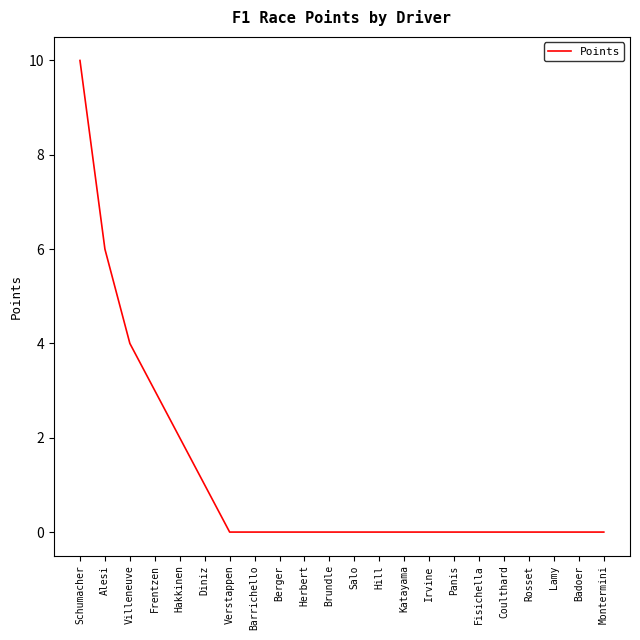

What is the sum of all values?

26